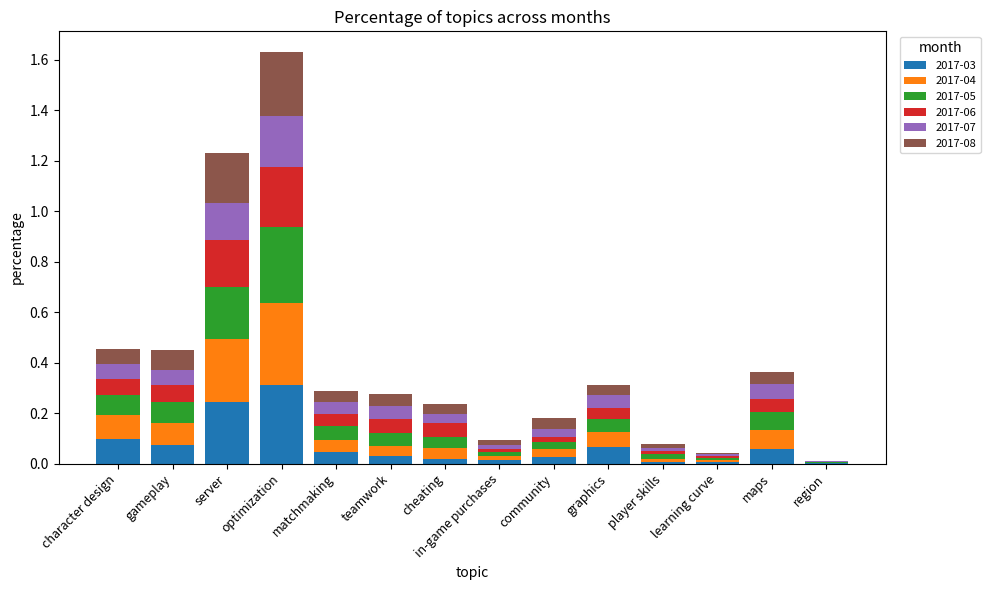

The value of 2017-03 at player skills is 0.0. True or false?

True